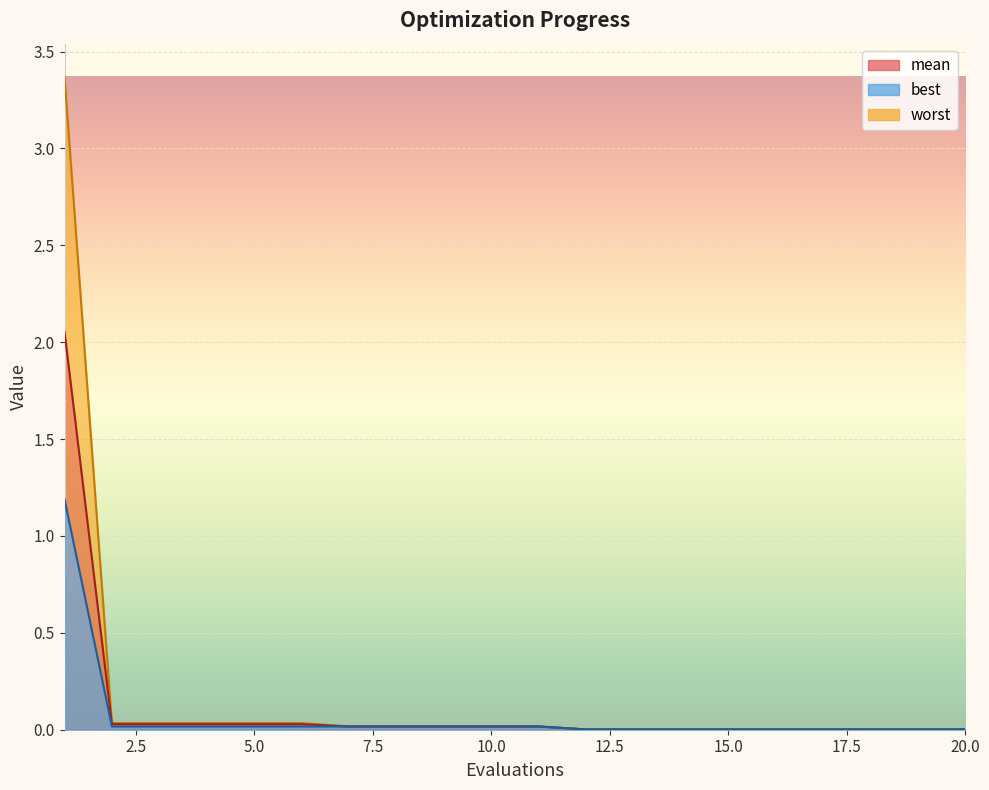

What is the difference between the maximum and minimum values in the worst series?

3.4